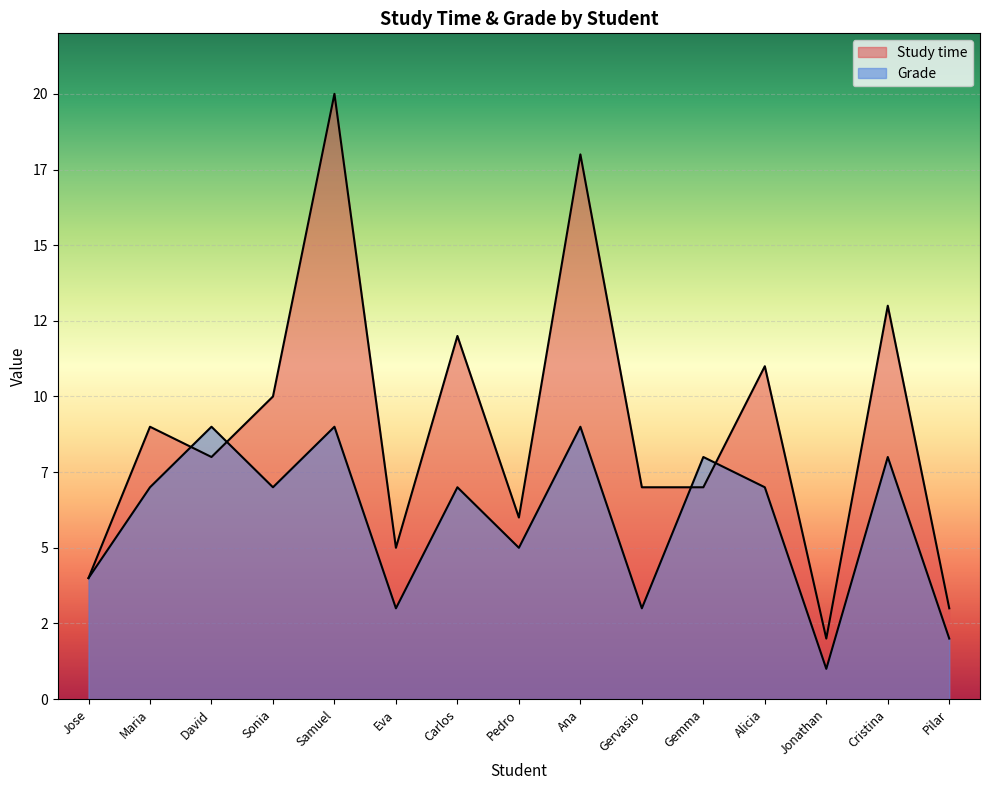

What is the sum of the Study time values at Ana and David?

26